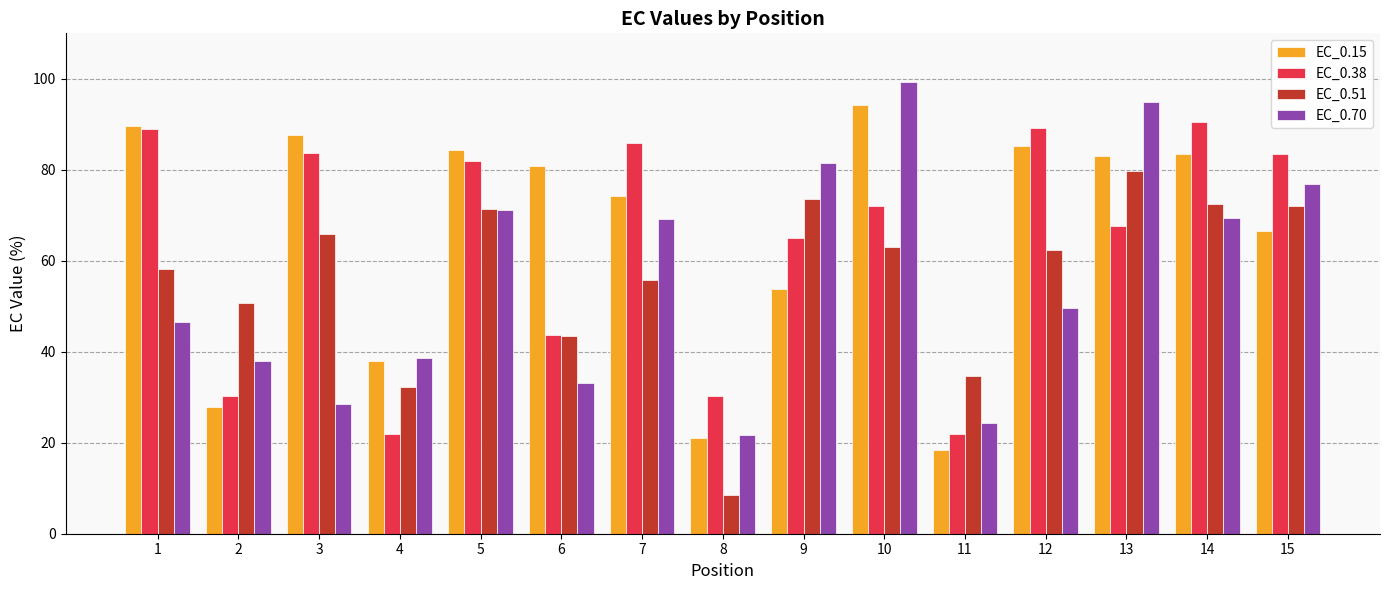

What is the highest value of the EC_0.70 series?

99.2